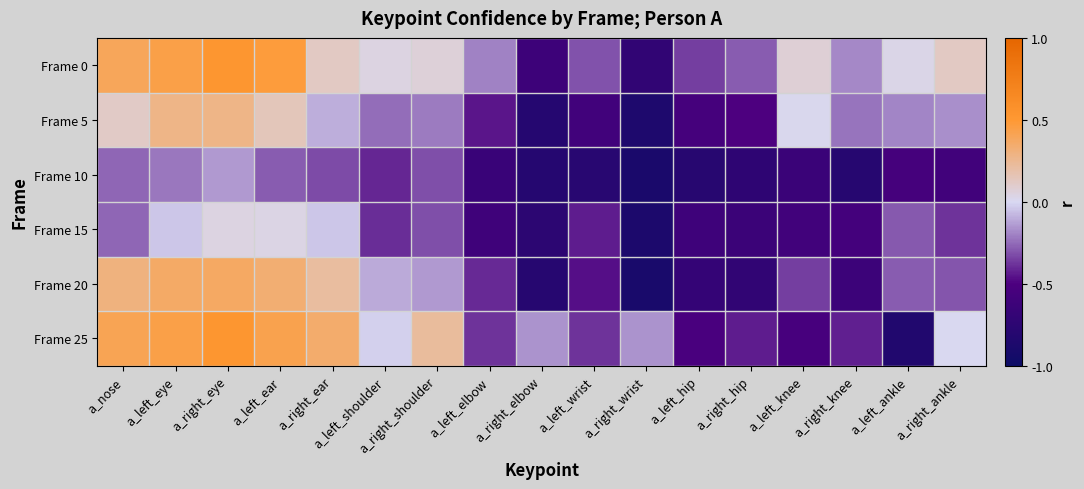

At which category does the chart reach its peak across all series?

a_right_eye